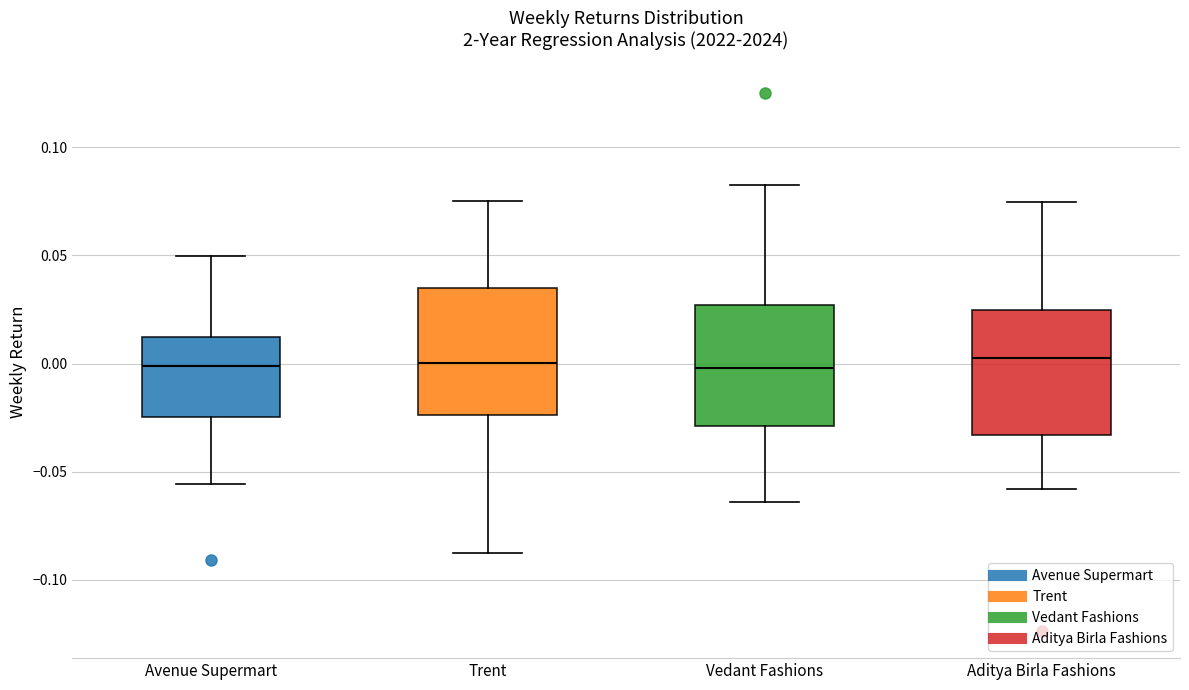

Where is the lower edge of the box for Avenue Supermart on the y-axis? The values are not printed on the chart, so give them approximately, as read against the axis.

-0.025